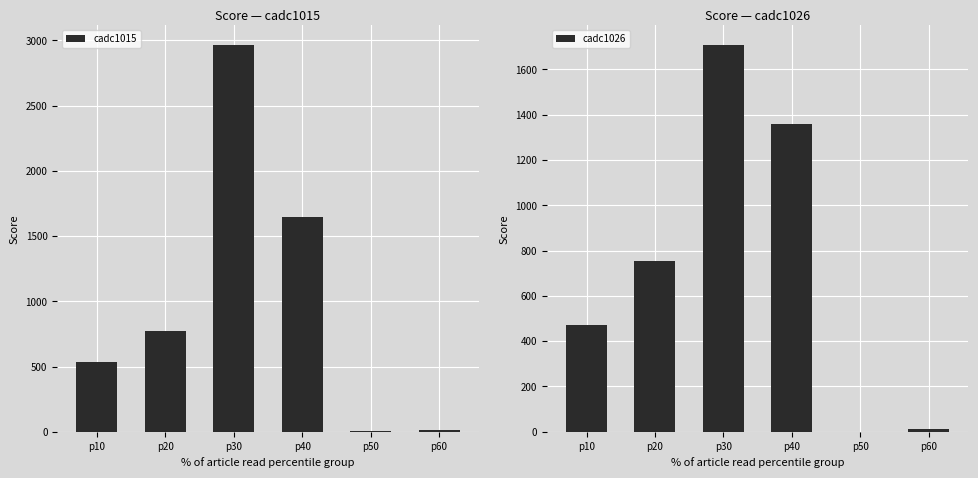

How many data points in cadc1015 are less than 775?

3